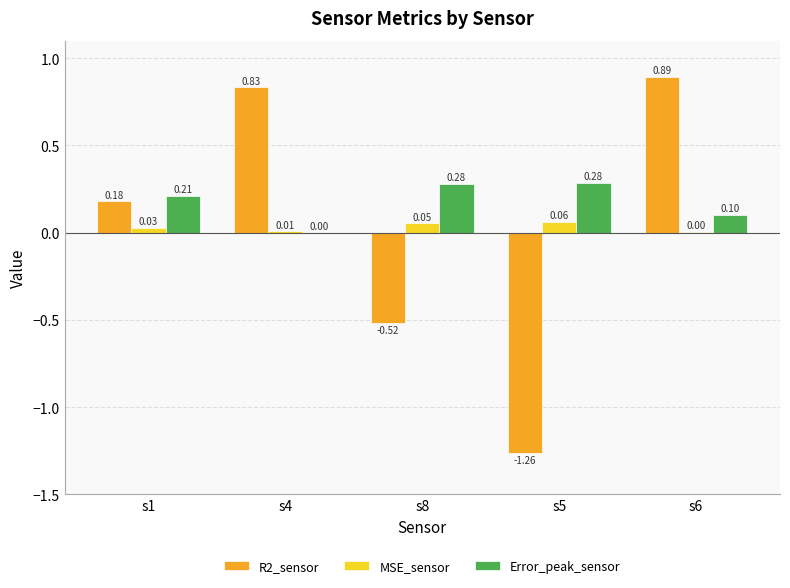

Which series changed the most between s1 and s8?

R2_sensor